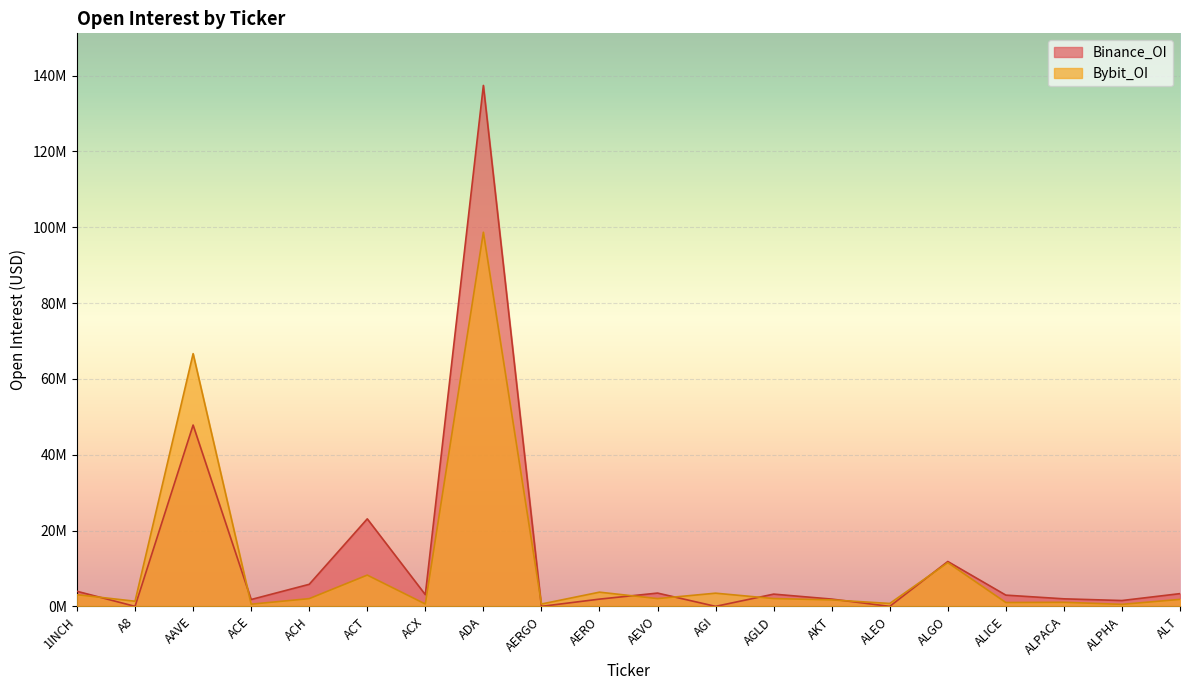

True or false: Binance_OI has a value of 1987310 at ALPACA.

True